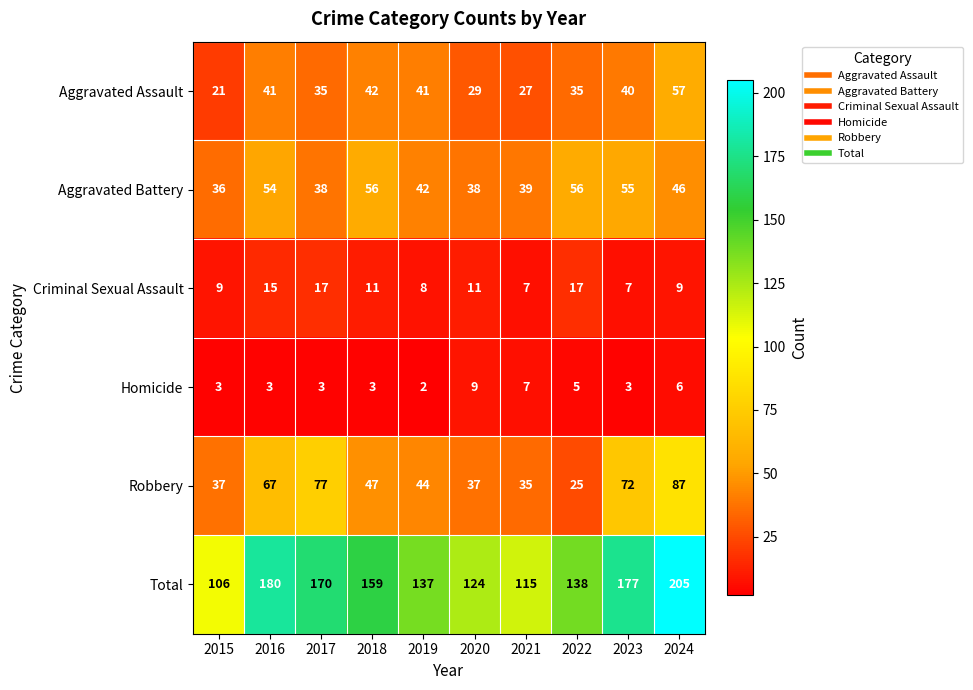

What is the difference between the maximum and second lowest values in the Robbery series?

52